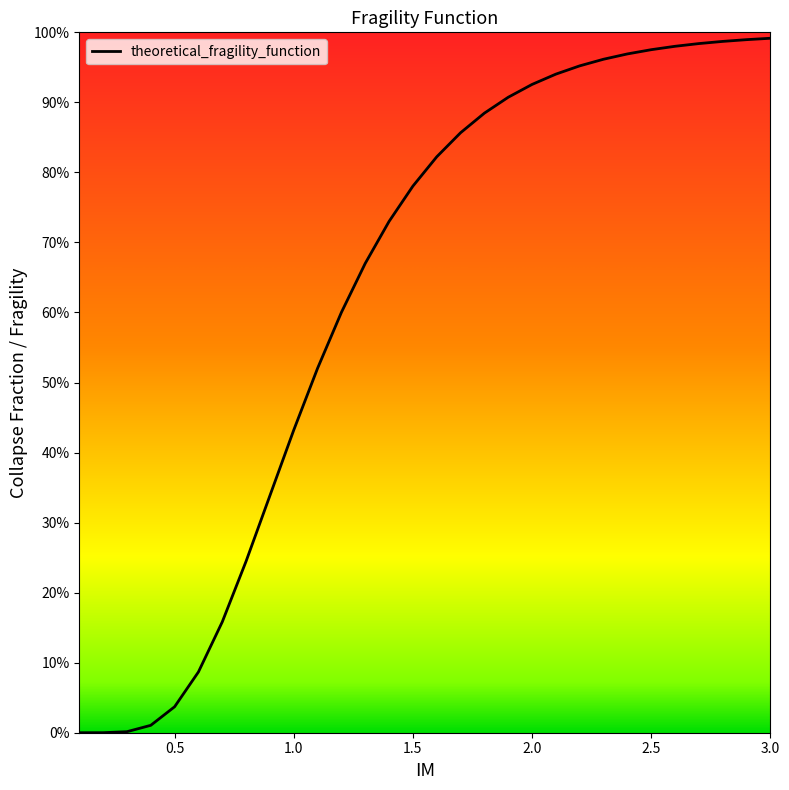

What is the change in value from 0.3 to 2.3?

+1.0